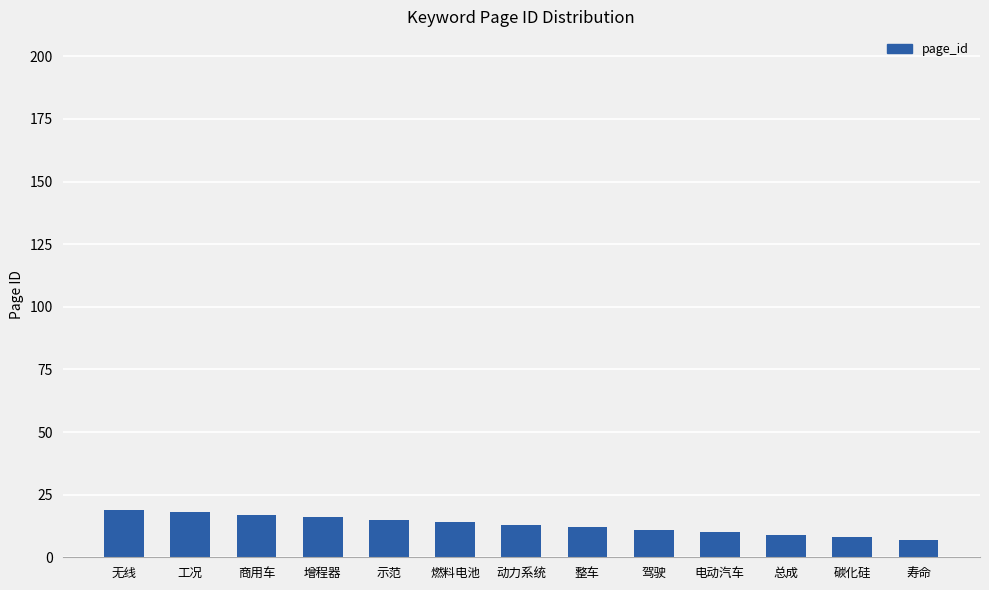

What position from the right is 总成?

3